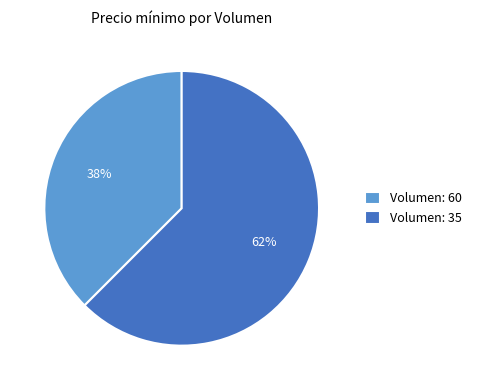

Rank the categories by value from lowest to highest.

Volumen: 60, Volumen: 35